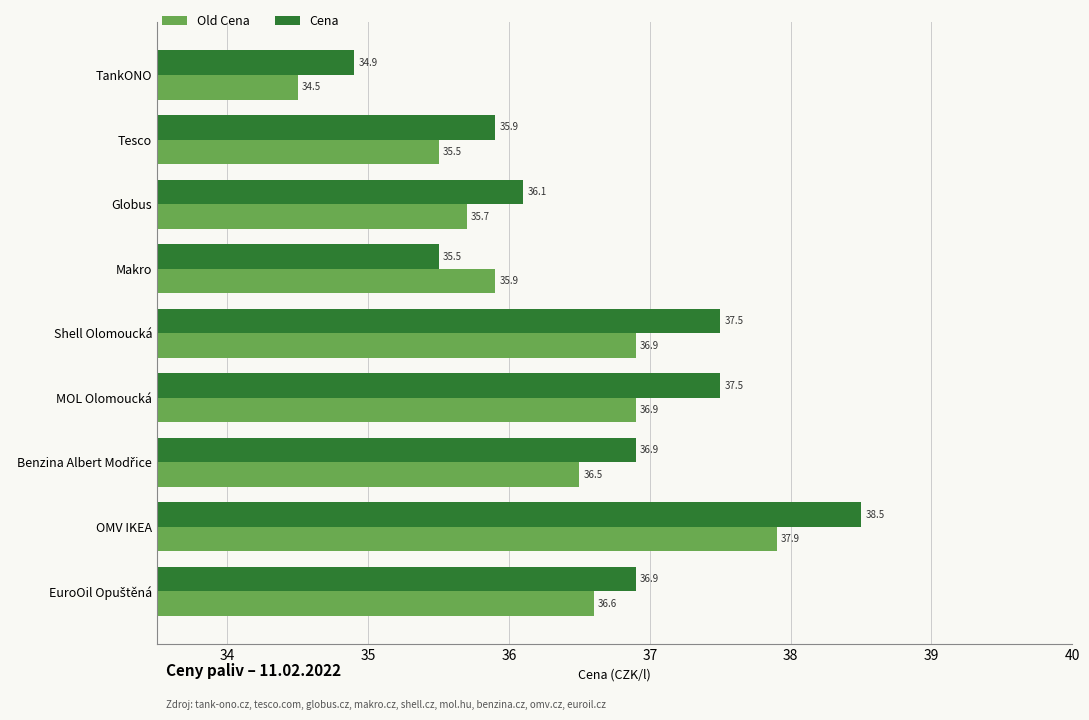

What are all the series names shown in the legend?

Old Cena, Cena